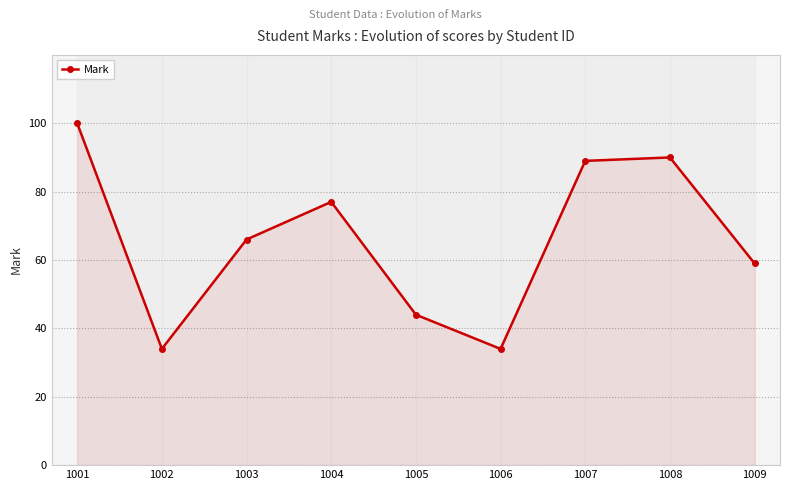

How many interior local valleys (lower than both neighbors) does the data have?

2